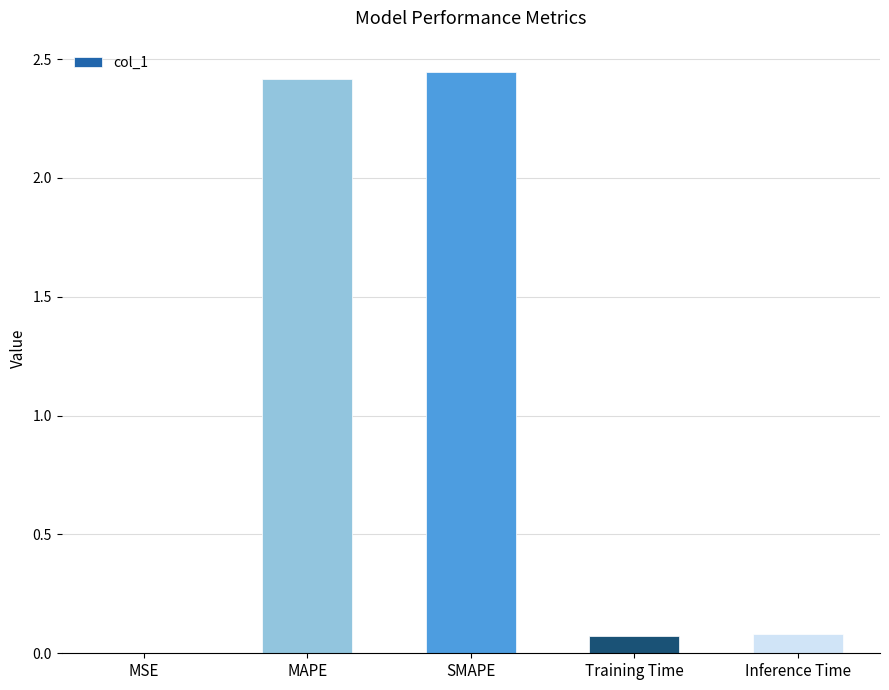

Are the bars horizontal?

No